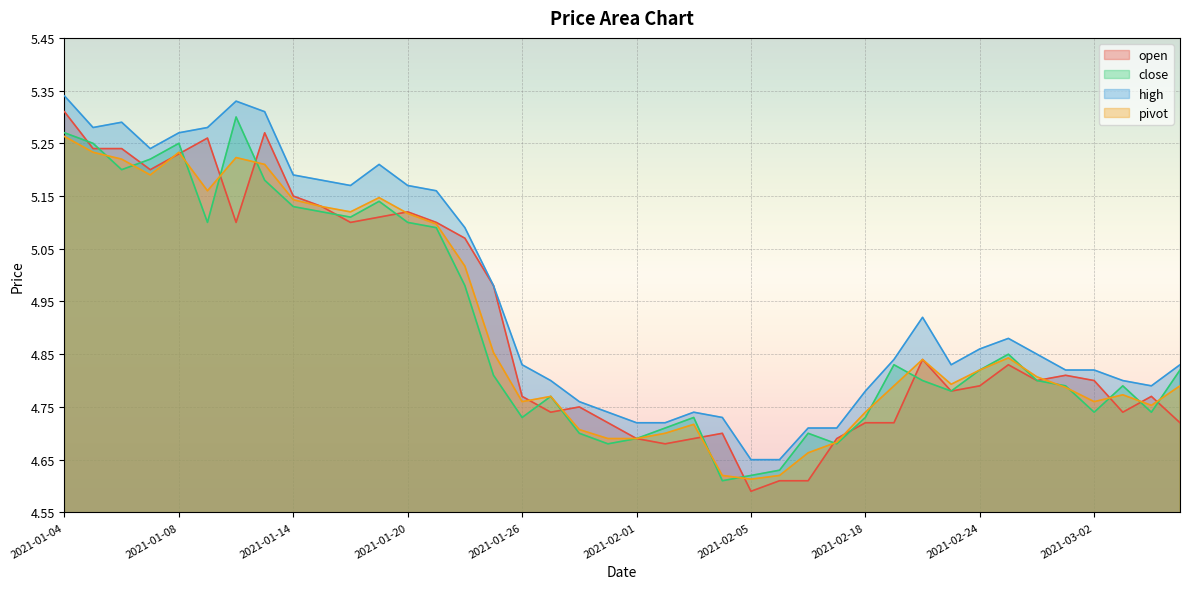

What is the difference between the maximum and minimum values in the high series?

0.7